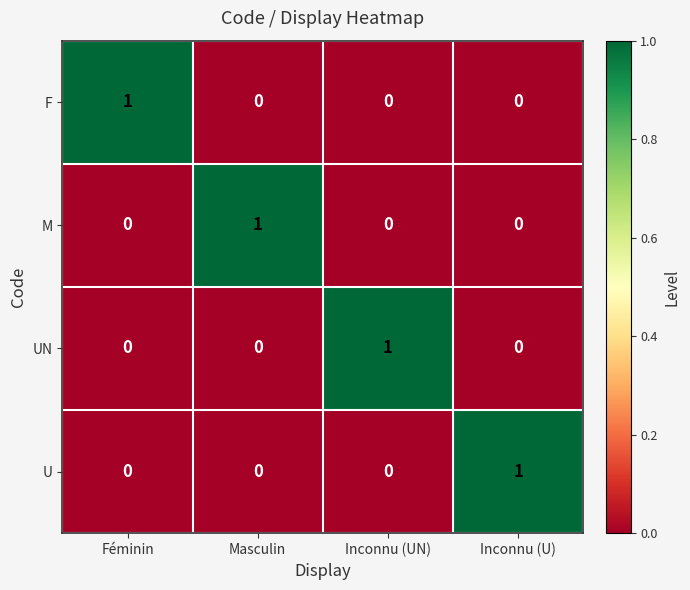

At how many categories does at least one series exceed 0?

4